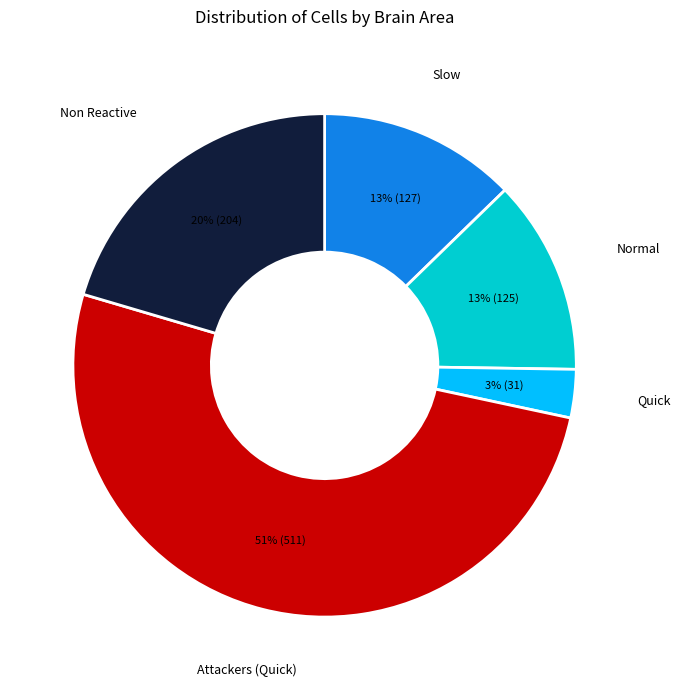

To the nearest percent, what is the average slice percentage?

20%